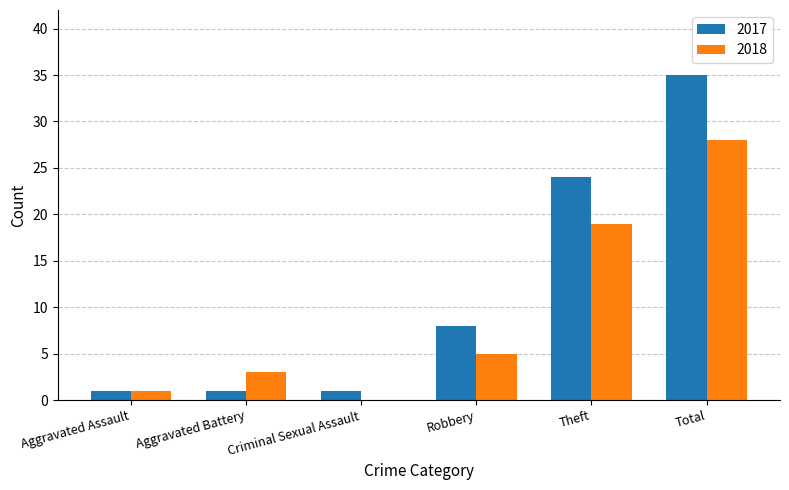

Where is 2018 nearest to the value 14?

Theft